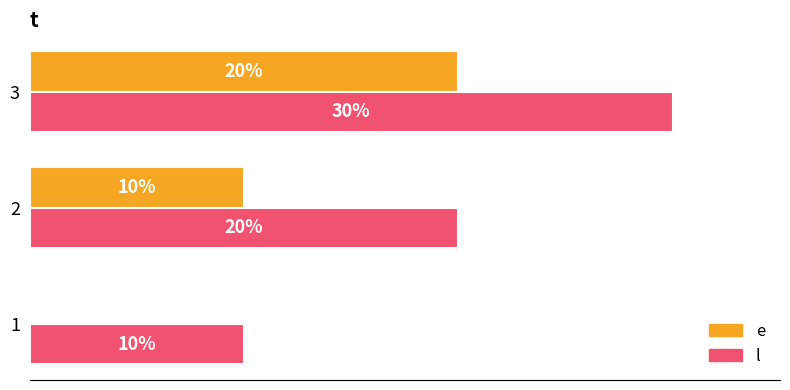

Is the value of l at 3 greater than the value of e at 2?

Yes